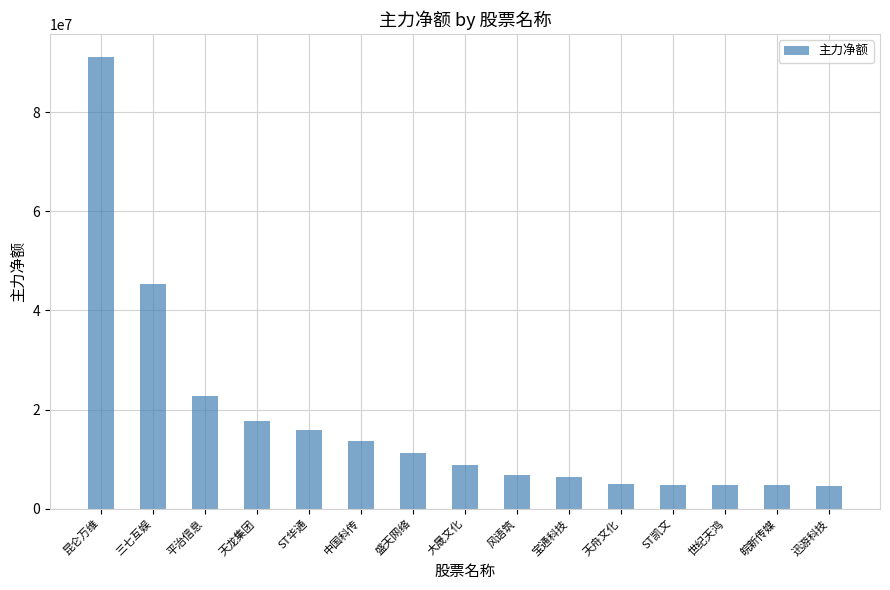

Where does the data first go above 8871614?

昆仑万维